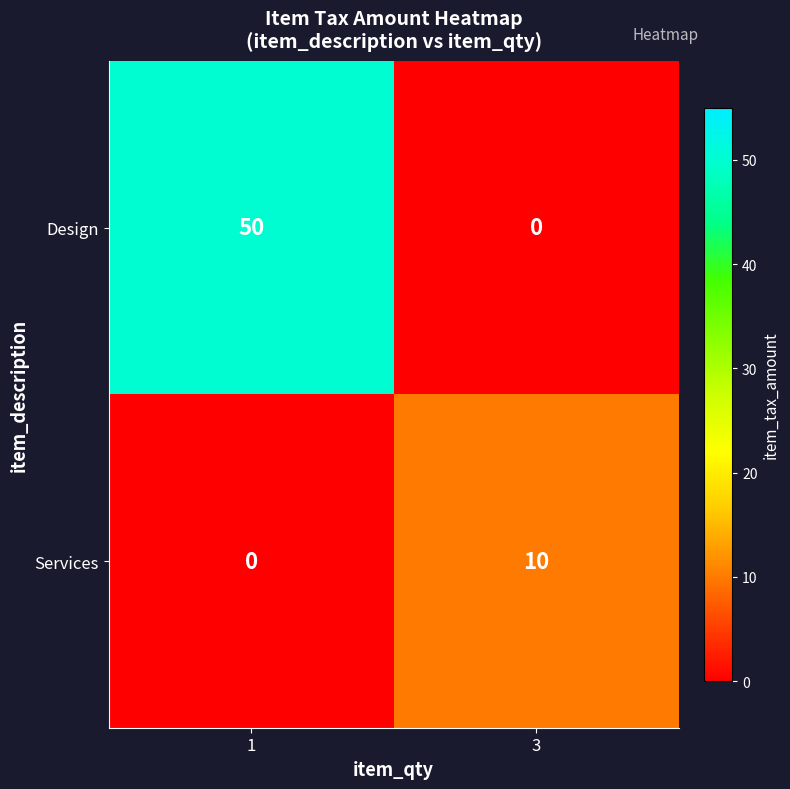

What is the difference between the highest and lowest values at 1?

50